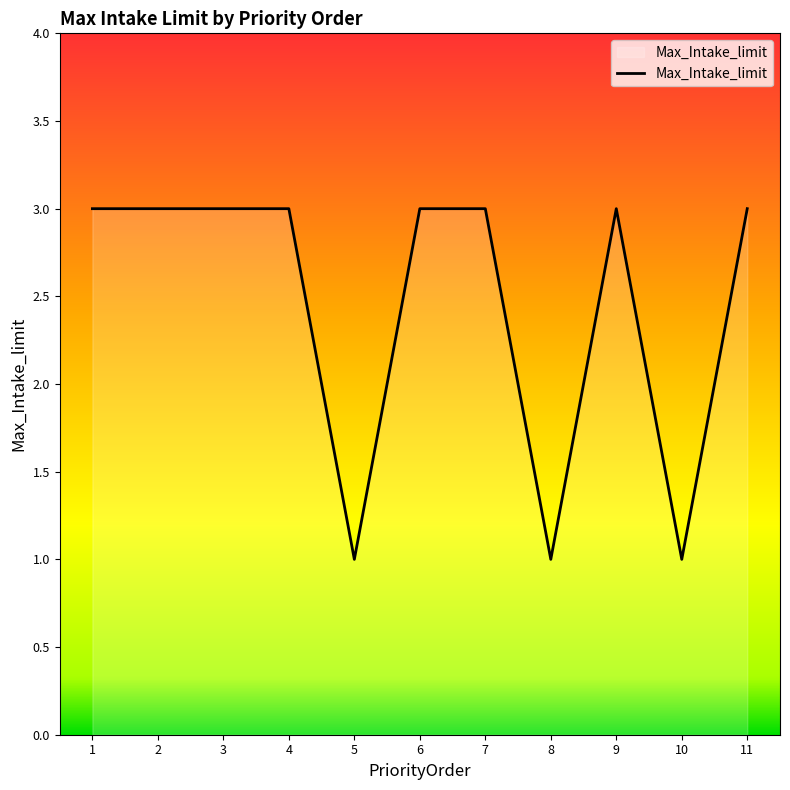

What is the approximate value at 9?

3